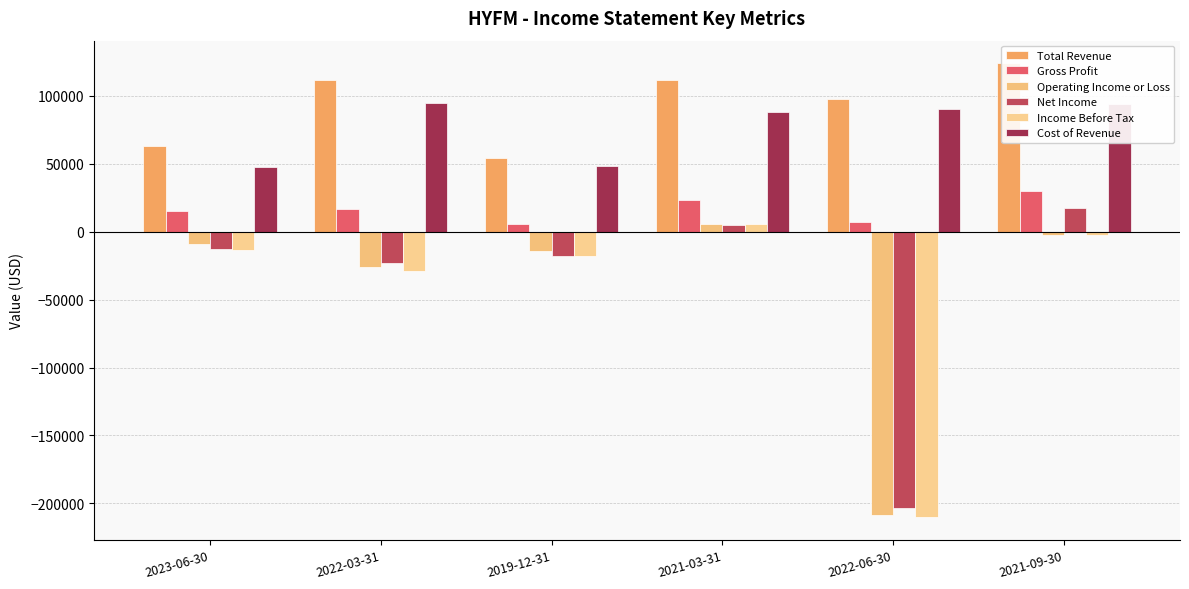

What is the difference between the second highest and second lowest values in the Income Before Tax series?

26300